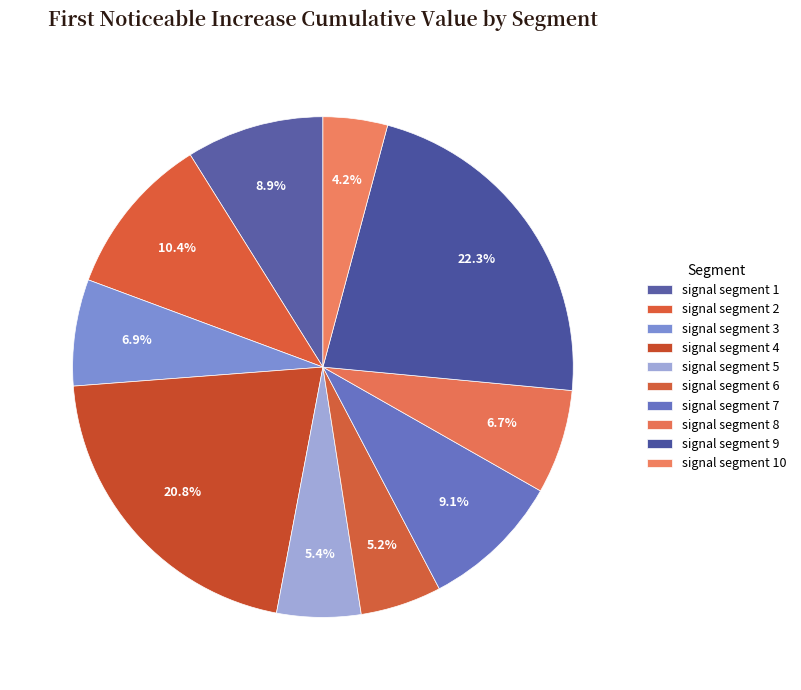

Does signal segment 5 account for over 50% of the chart?

No